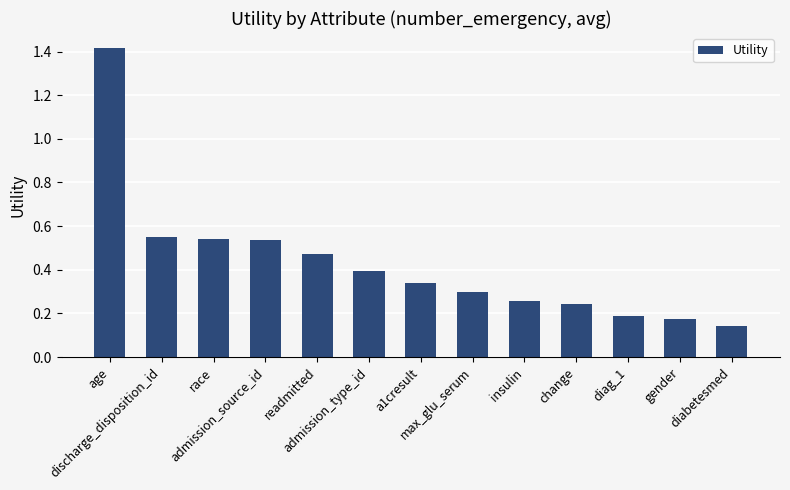

What is the difference between the values at admission_source_id and diabetesmed?

0.4